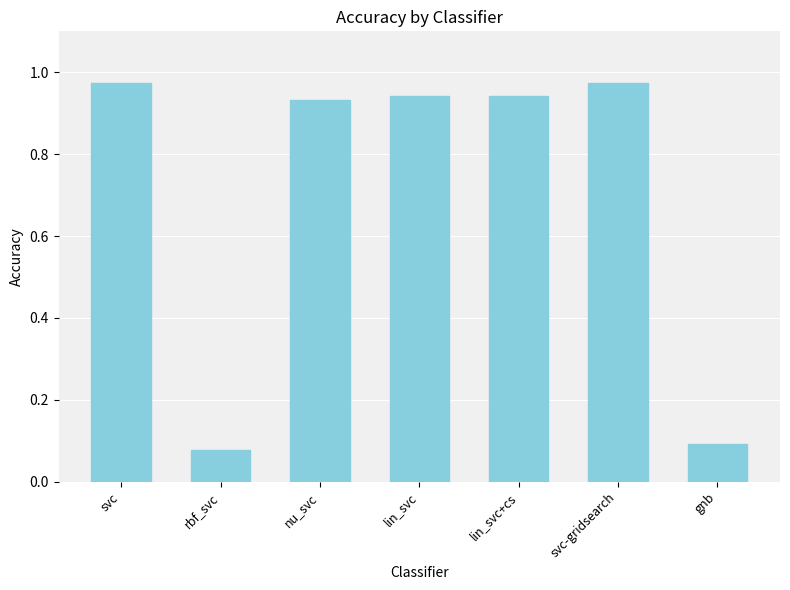

What is the average value?

0.7